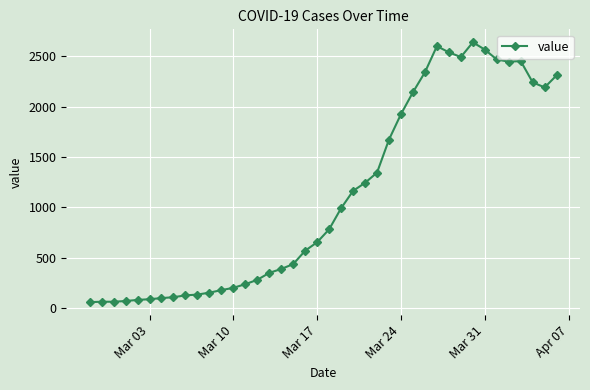

What is the smallest value displayed?

61